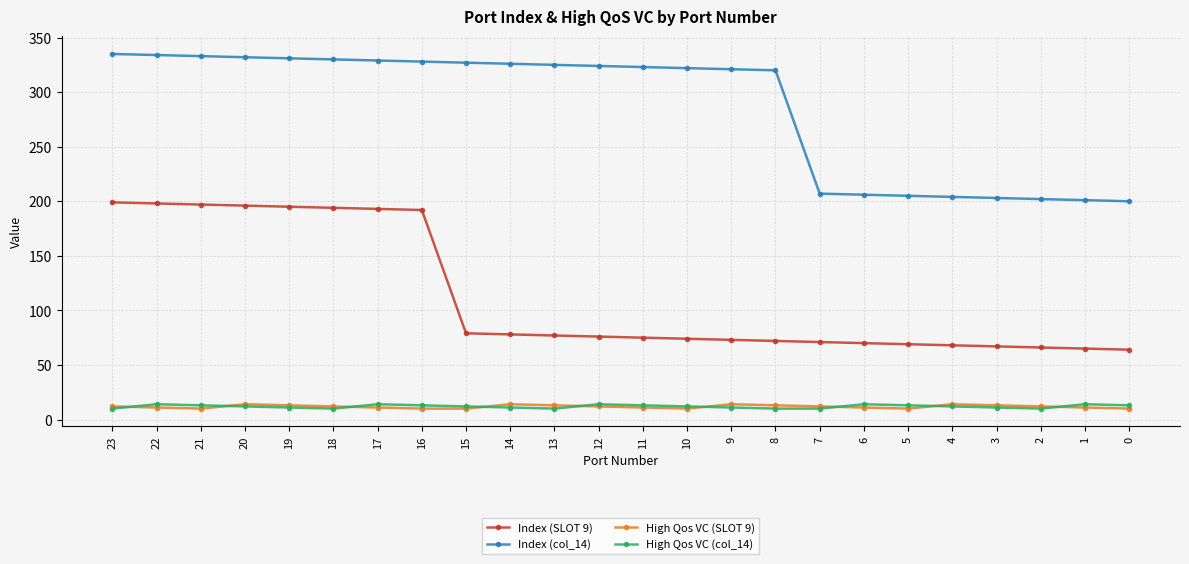

The value of Index (col_14) at 16 is 328. True or false?

True